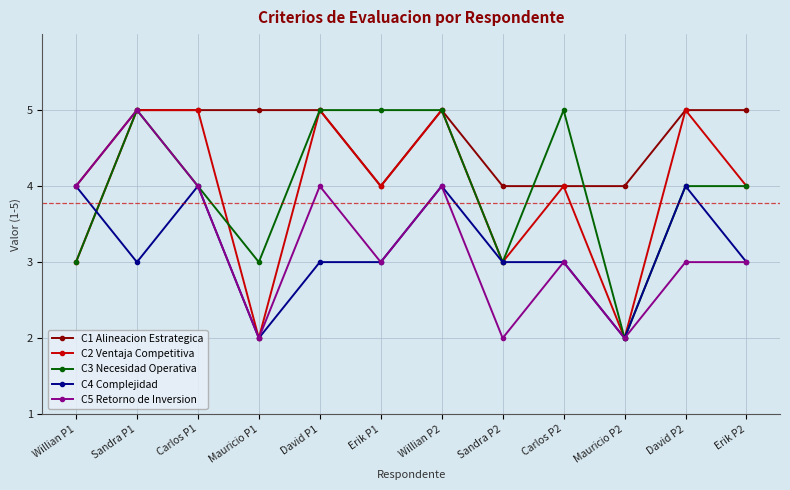

What is the total value across all series at Mauricio P2?

12